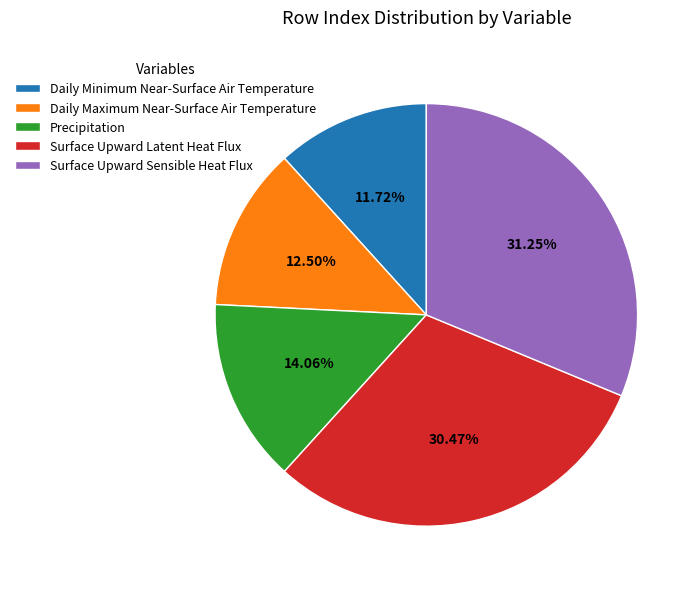

Which slice is the smallest?

Daily Minimum Near-Surface Air Temperature